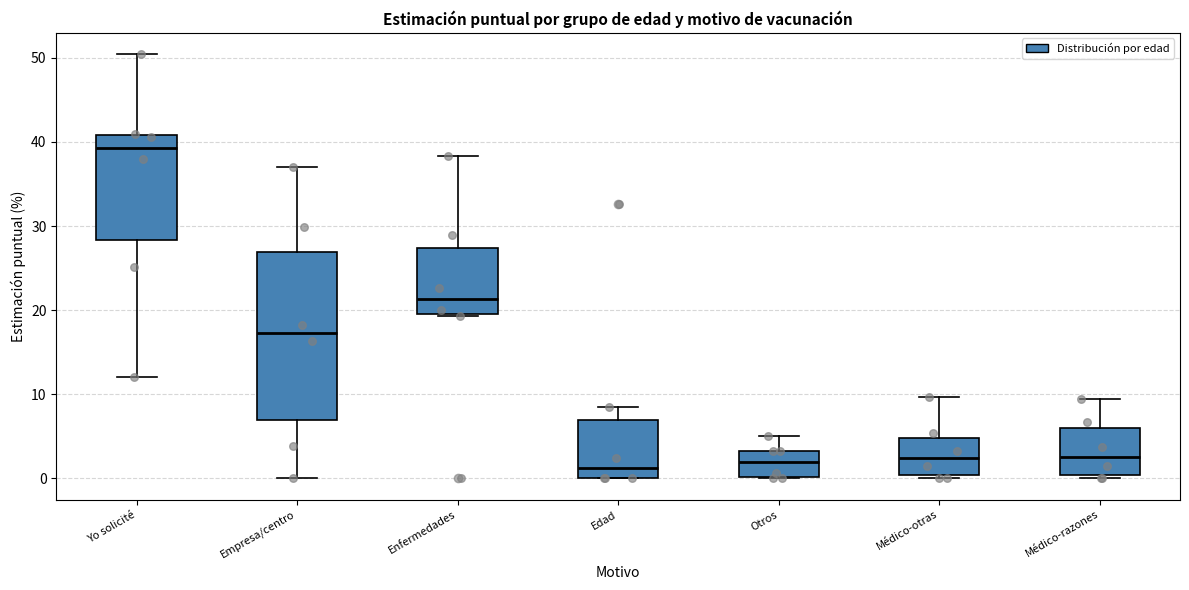

Where does the upper whisker of the box for Enfermedades end on the y-axis? The values are not printed on the chart, so give them approximately, as read against the axis.

38